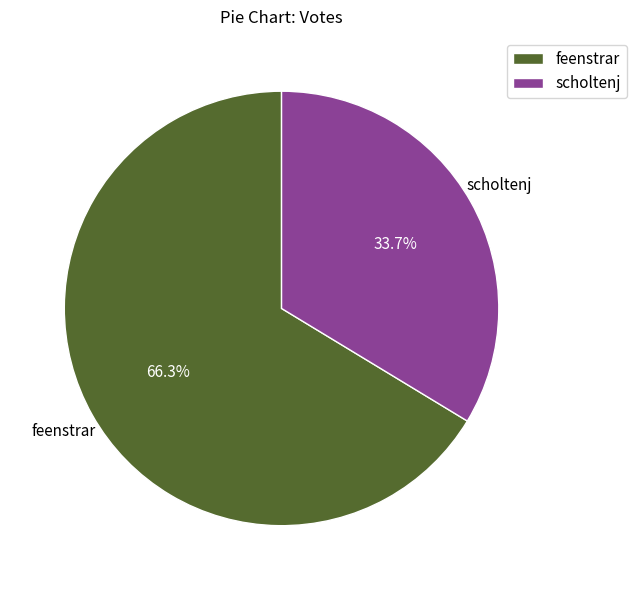

Approximately how many times larger is the value at feenstrar compared to scholtenj?

2.0